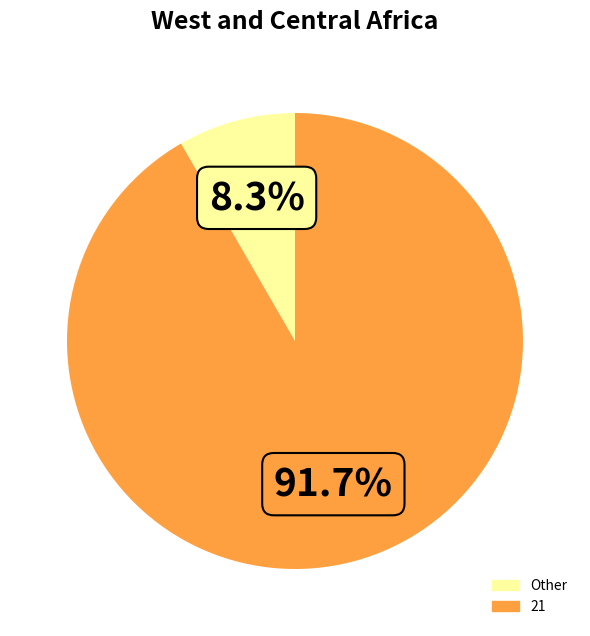

Count the number of slices in the pie.

2